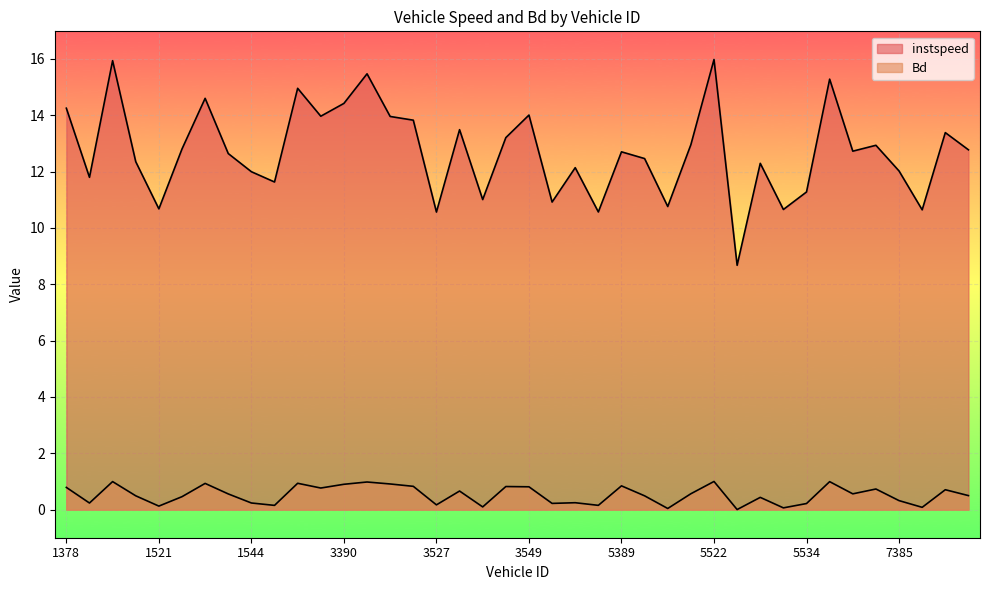

Reading left to right, transcribe all the data shown in this chart.

instspeed: 1378=14.3	1388=11.8	1519=15.9	1520=12.4	1521=10.7	1528=12.8	1531=14.6	1535=12.6	1544=12.0	1546=11.6	1547=15.0	3375=14.0	3390=14.4	3517=15.5	3520=14.0	3525=13.8	3527=10.6	3532=13.5	3540=11.0	3543=13.2	3549=14.0	5213=10.9	5371=12.1	5381=10.6	5389=12.7	5390=12.5	5392=10.8	5393=13.0	5522=16.0	5523=8.7	5532=12.3	5533=10.7	5534=11.3	5543=15.3	5546=12.7	5550=12.9	7385=12.0	7390=10.6	7516=13.4	7527=12.8
Bd: 1378=0.8	1388=0.2	1519=1.0	1520=0.5	1521=0.1	1528=0.5	1531=0.9	1535=0.6	1544=0.2	1546=0.2	1547=0.9	3375=0.8	3390=0.9	3517=1.0	3520=0.9	3525=0.8	3527=0.2	3532=0.7	3540=0.1	3543=0.8	3549=0.8	5213=0.2	5371=0.2	5381=0.2	5389=0.8	5390=0.5	5392=0.0	5393=0.6	5522=1.0	5523=0.0	5532=0.4	5533=0.1	5534=0.2	5543=1.0	5546=0.6	5550=0.7	7385=0.3	7390=0.1	7516=0.7	7527=0.5